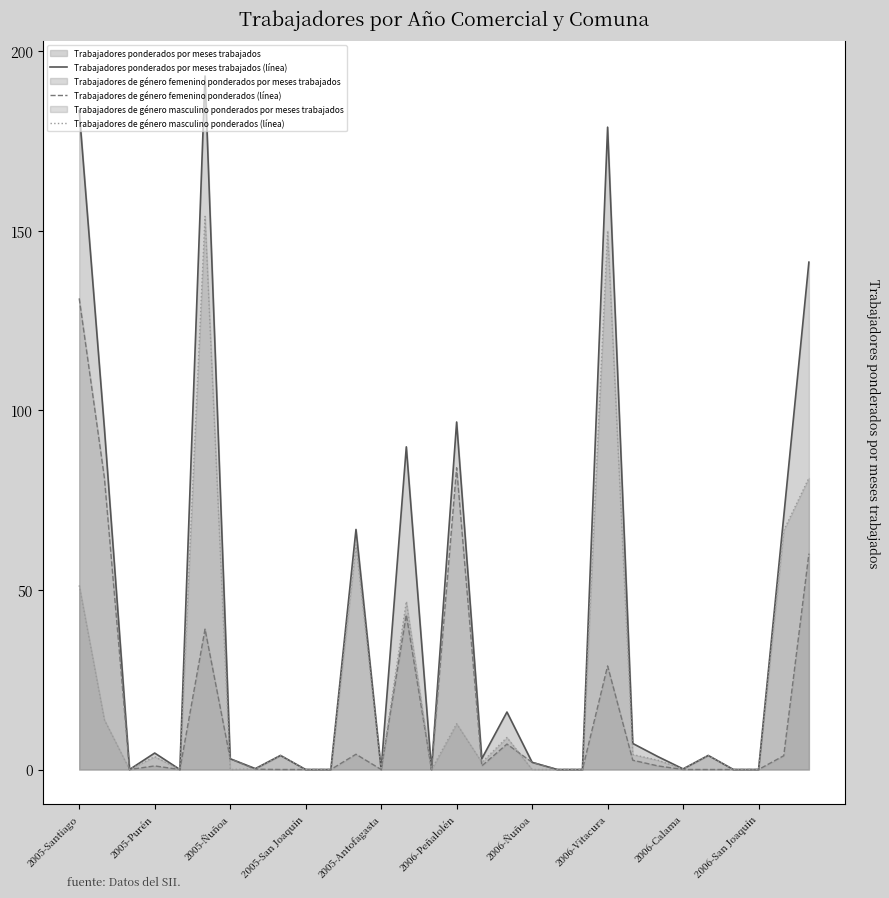

What is the maximum value shown in the chart?

193.1